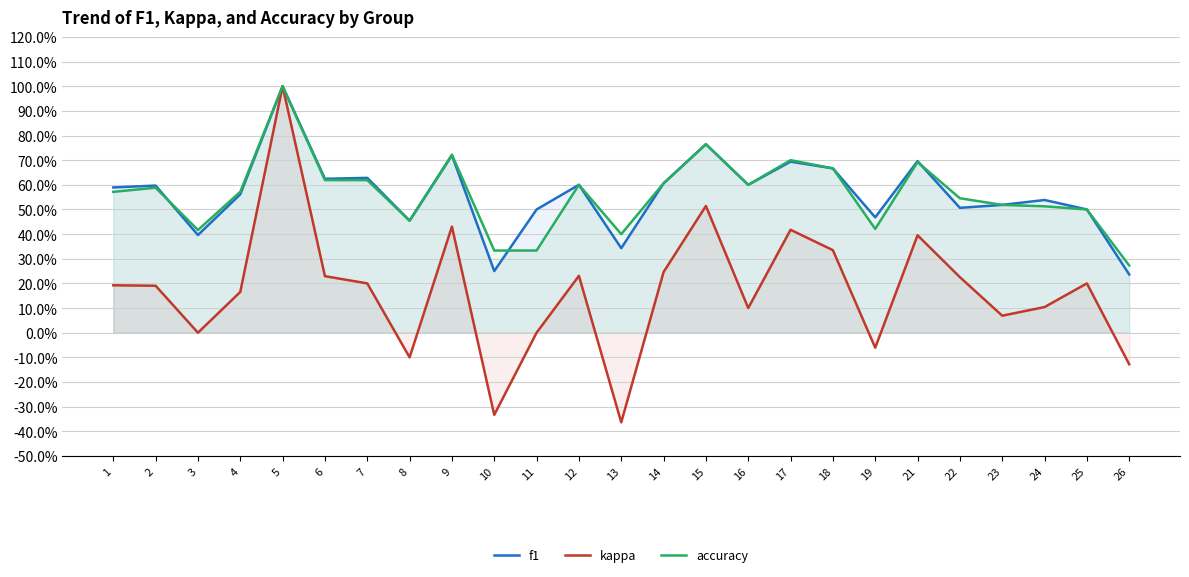

At which category is the sum across all series the highest?

5